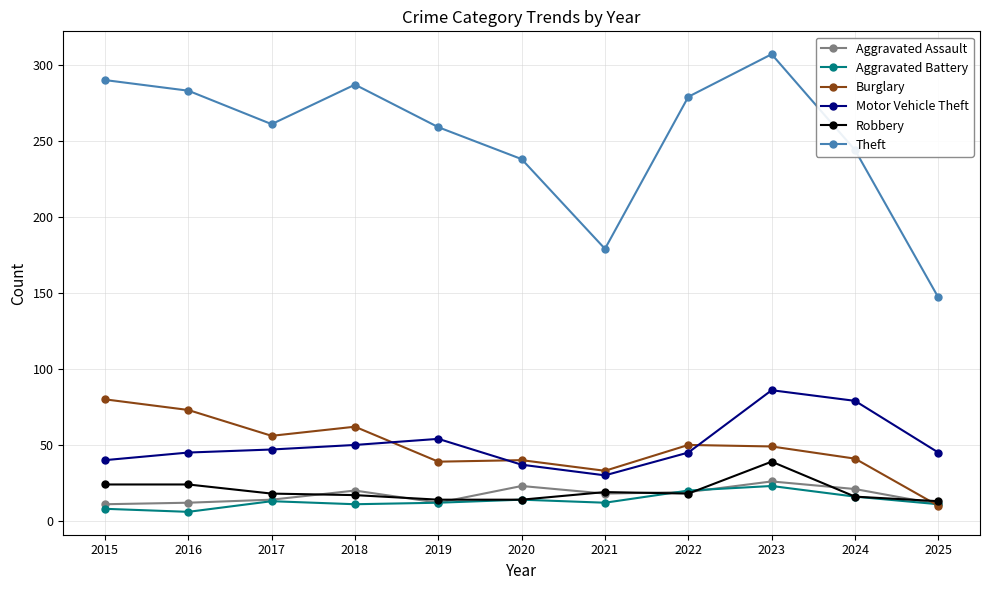

What is the smallest value displayed?

6